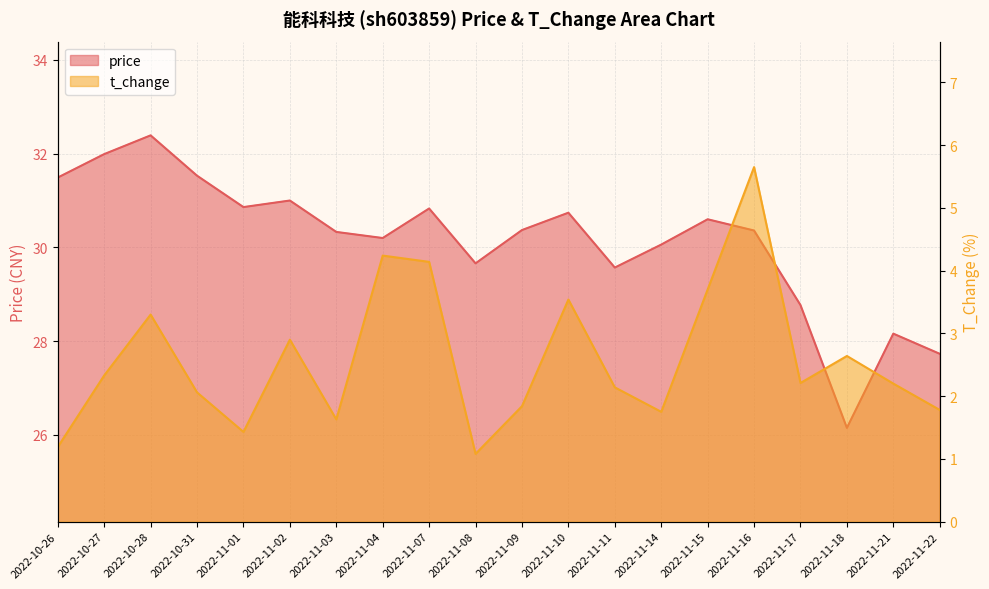

What is the difference between the t_change values at 2022-10-31 and 2022-11-10?

1.5